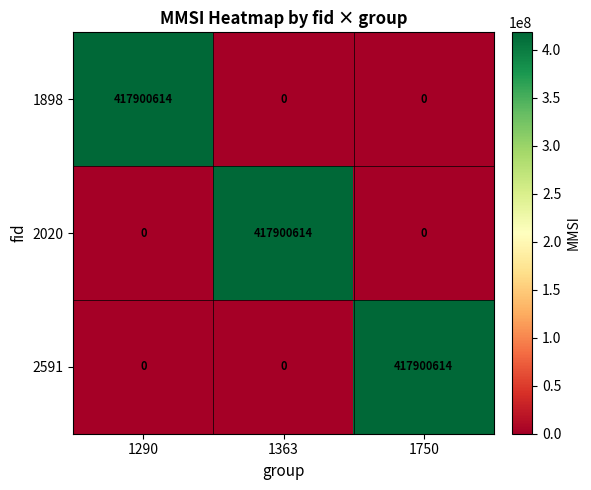

True or false: 2591 has a value of -276284235 at 1290.

False